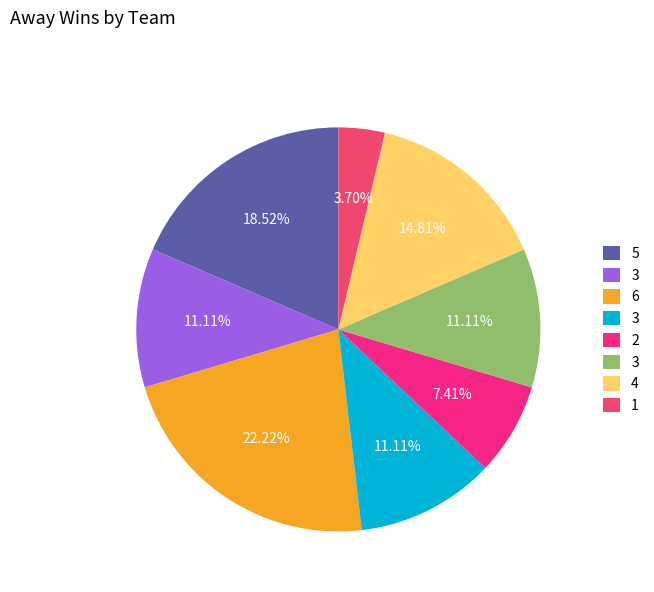

To the nearest percent, what is the difference between the largest and smallest slice percentages?

19%